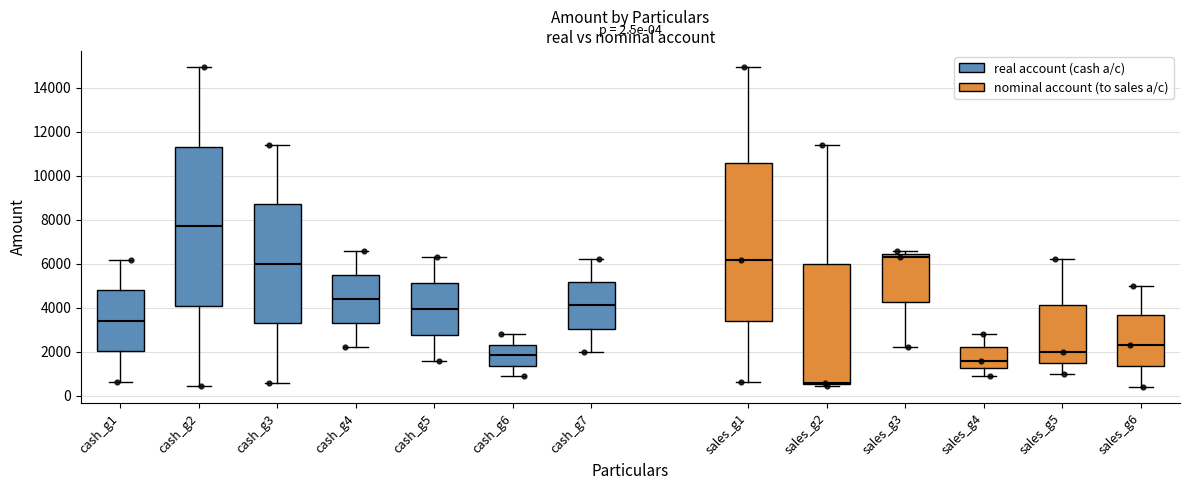

Which box has the lowest median line?

sales_g2